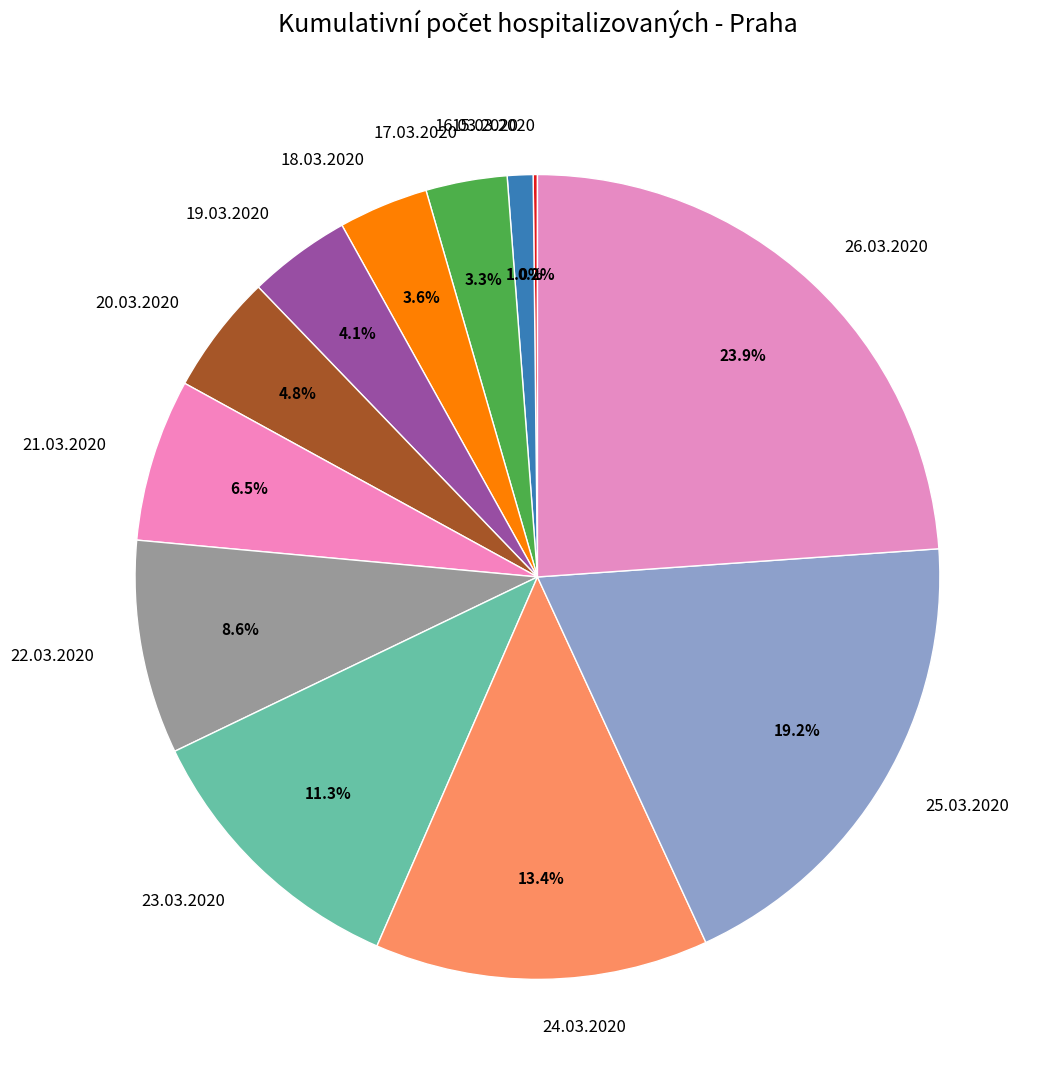

Which slice is the largest?

26.03.2020